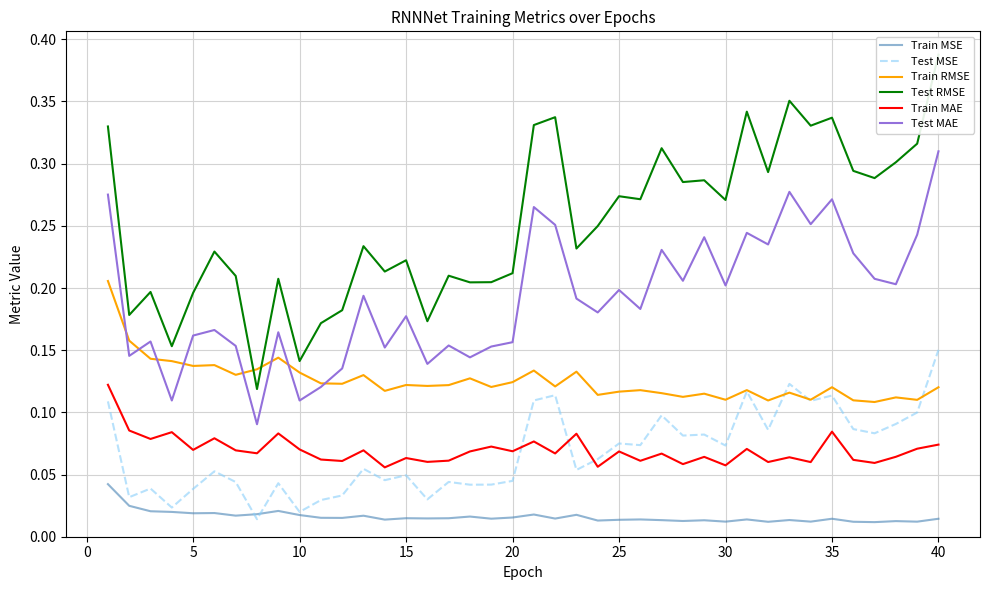

Rank the series by their maximum value, from highest to lowest.

Test RMSE, Test MAE, Train RMSE, Test MSE, Train MAE, Train MSE